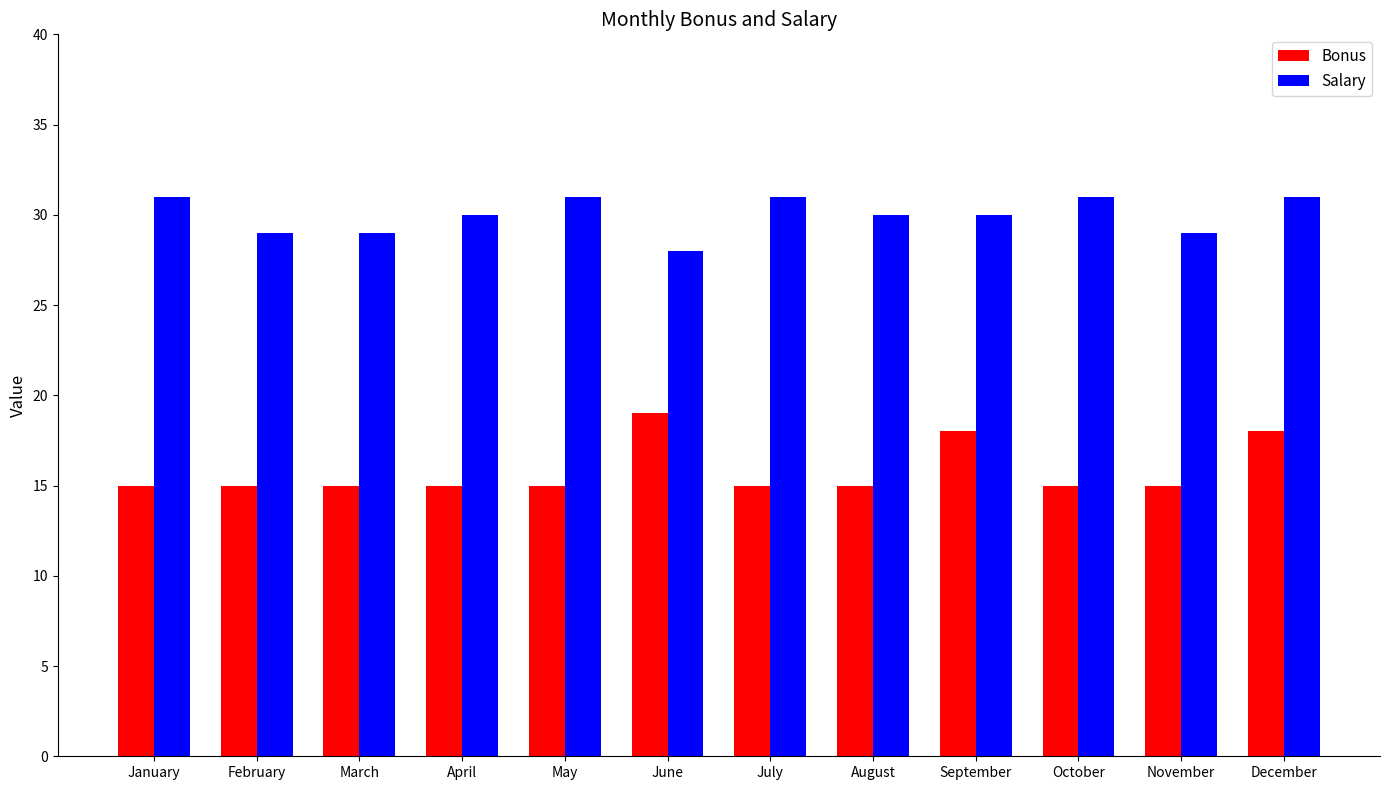

The Bonus series shows 22 at March. True or false?

False